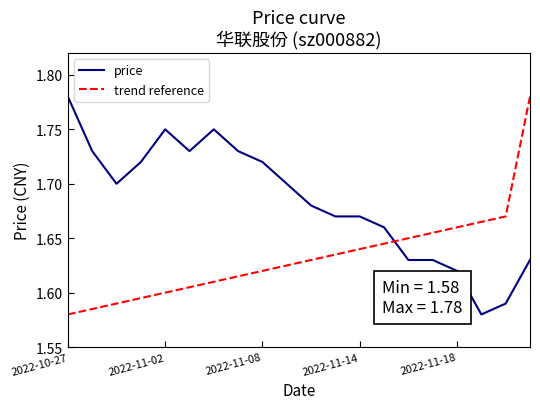

Rank the series by their average value, from lowest to highest.

trend reference, price